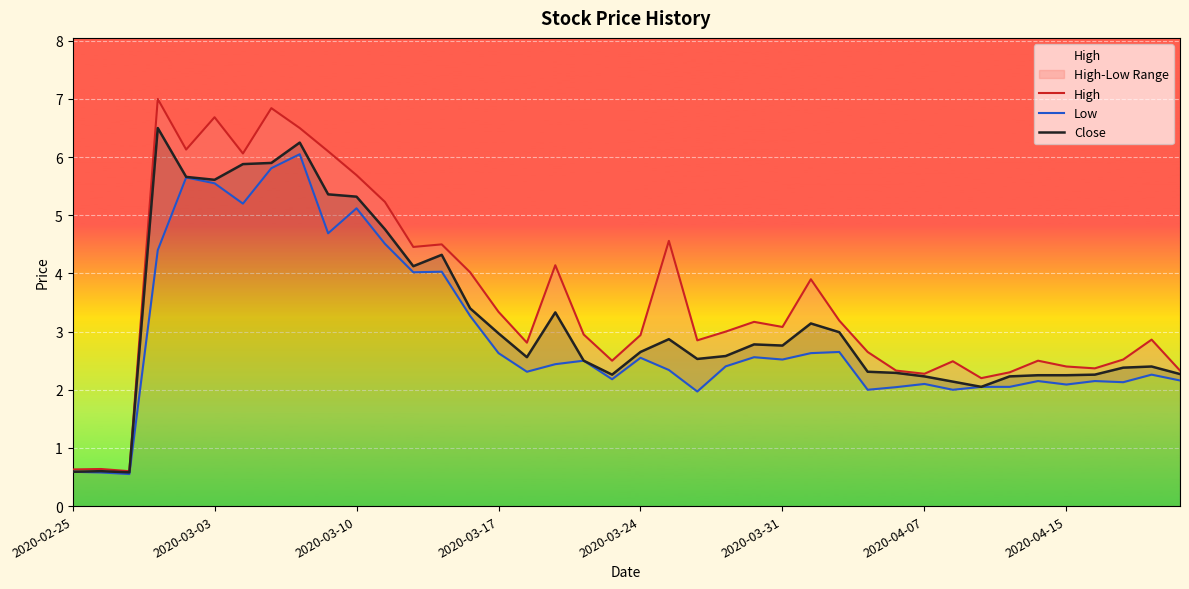

How many data points does each series have?

40